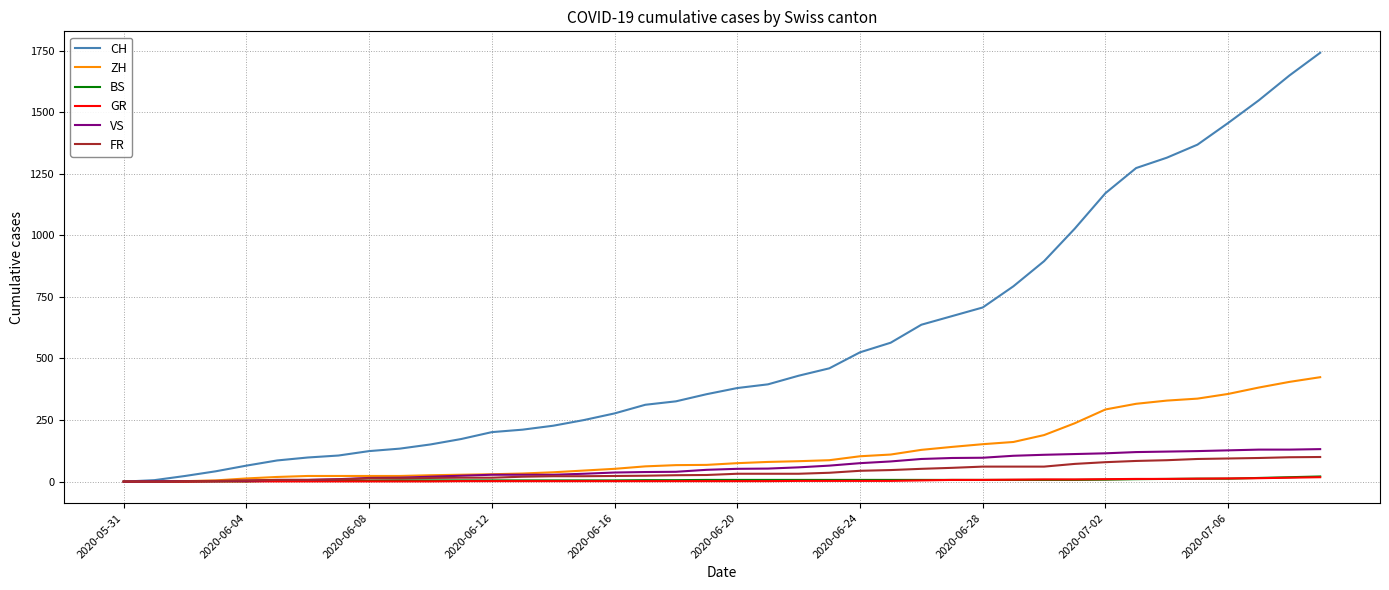

What is the difference between the second highest and second lowest values in the ZH series?

405